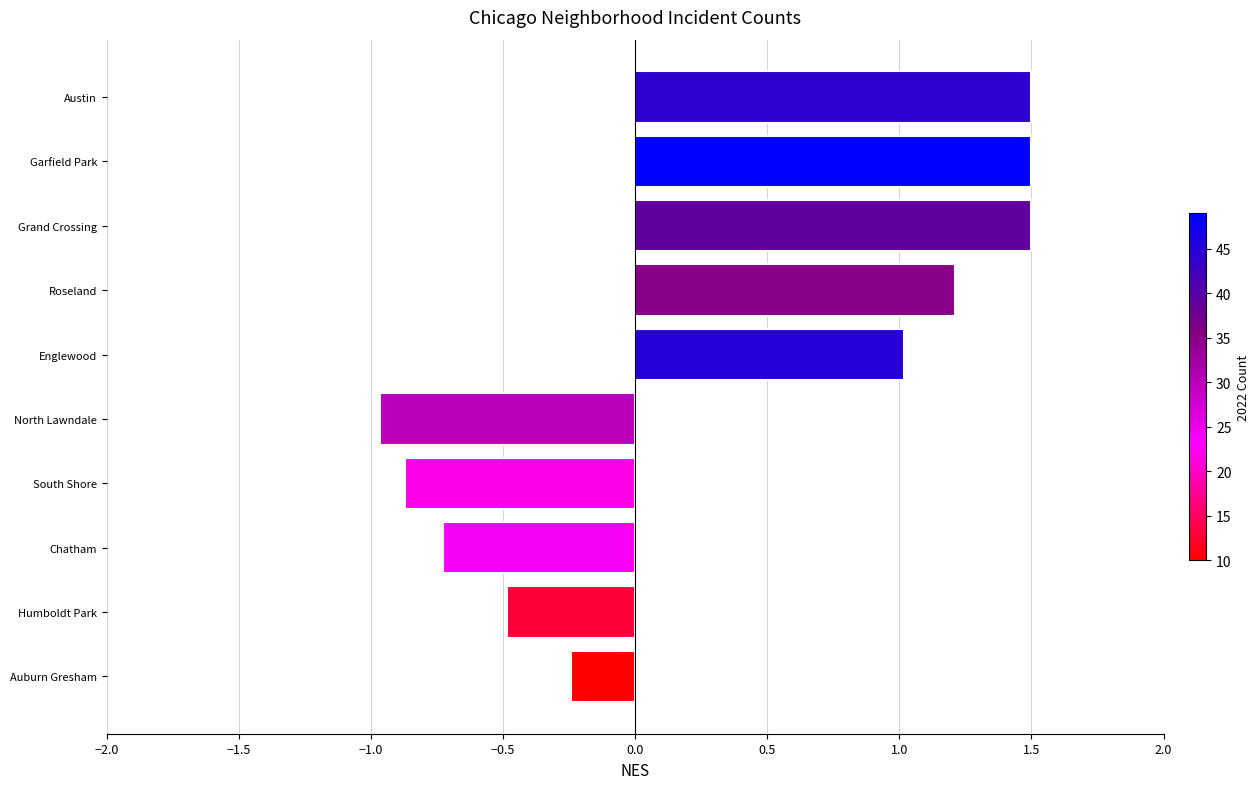

Where is the data nearest to the value 0?

Auburn Gresham